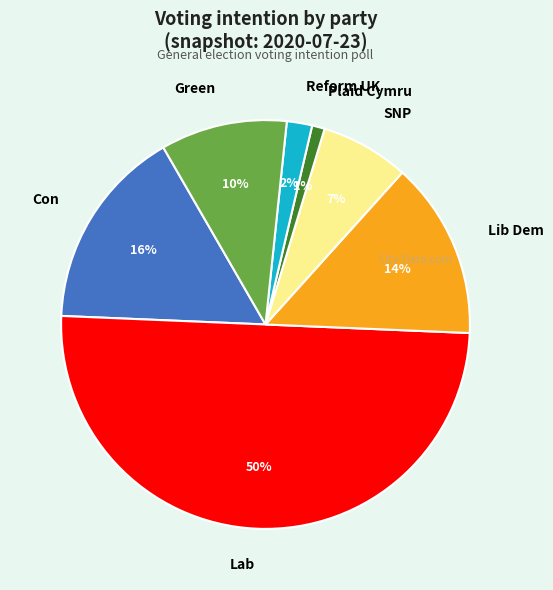

What percentage is the Green slice, to the nearest percent?

10%